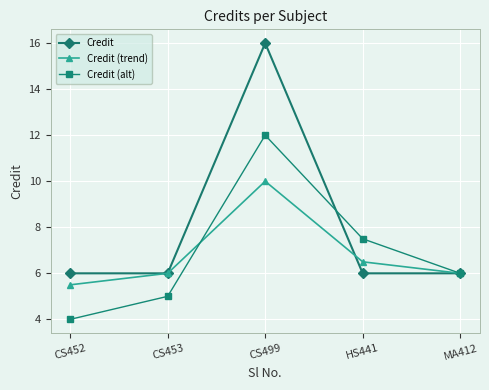

Which series changed the most between CS452 and CS453?

Credit (alt)